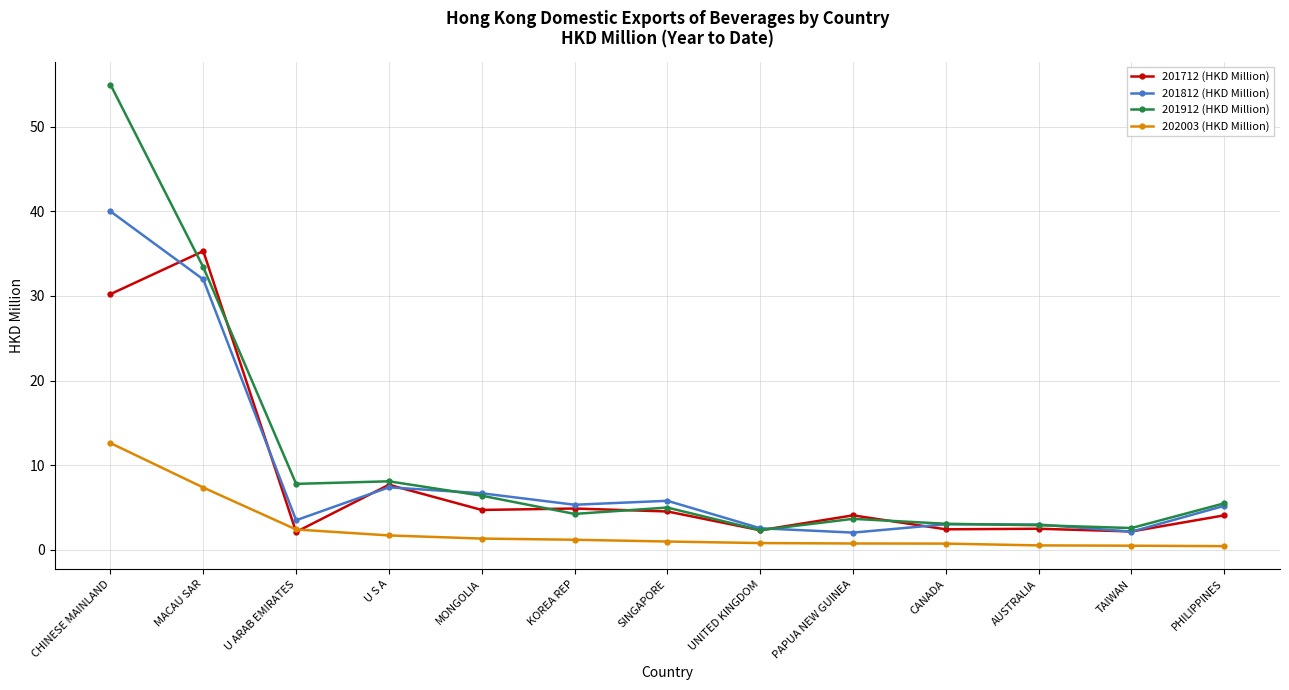

Which series has the largest range (max minus min)?

201912 (HKD Million)